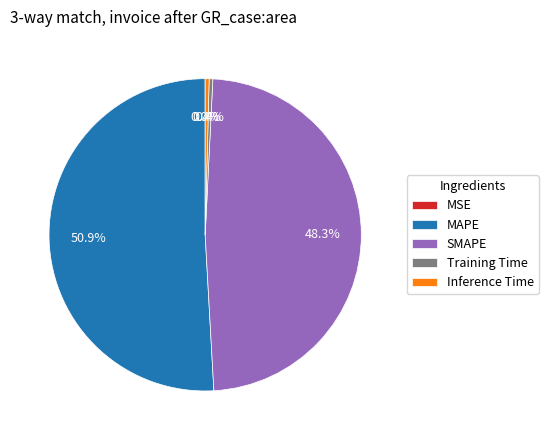

To the nearest percent, what percentage of the pie is SMAPE?

48%